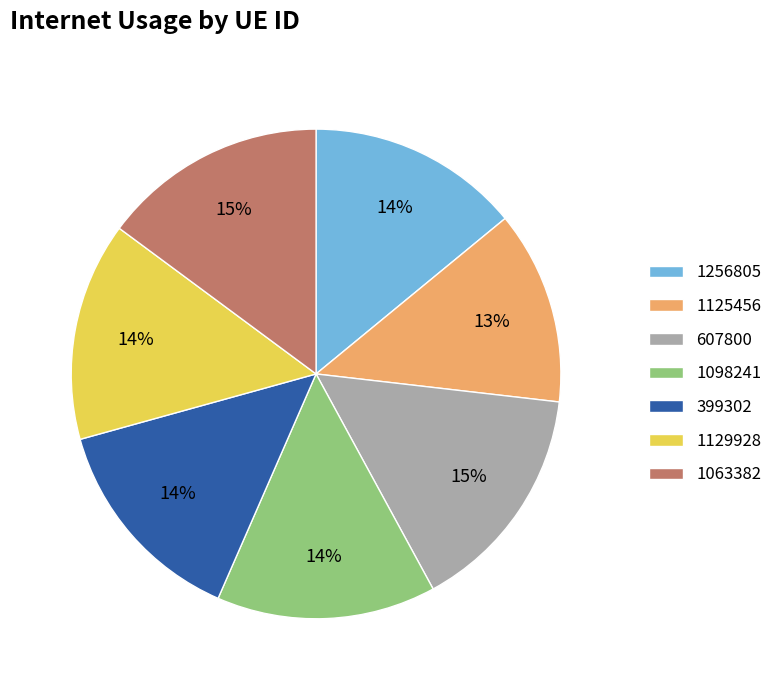

To the nearest percent, what percentage of the pie is 1129928?

14%